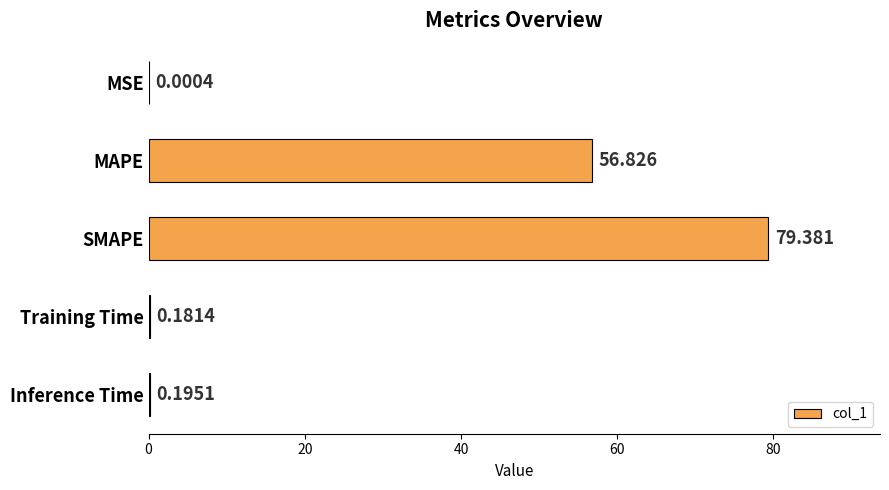

Between MSE and Training Time, which is larger?

Training Time